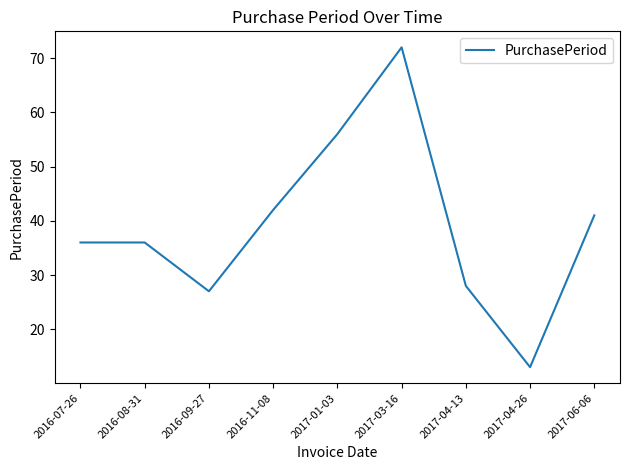

What is the difference between the maximum and minimum values?

59